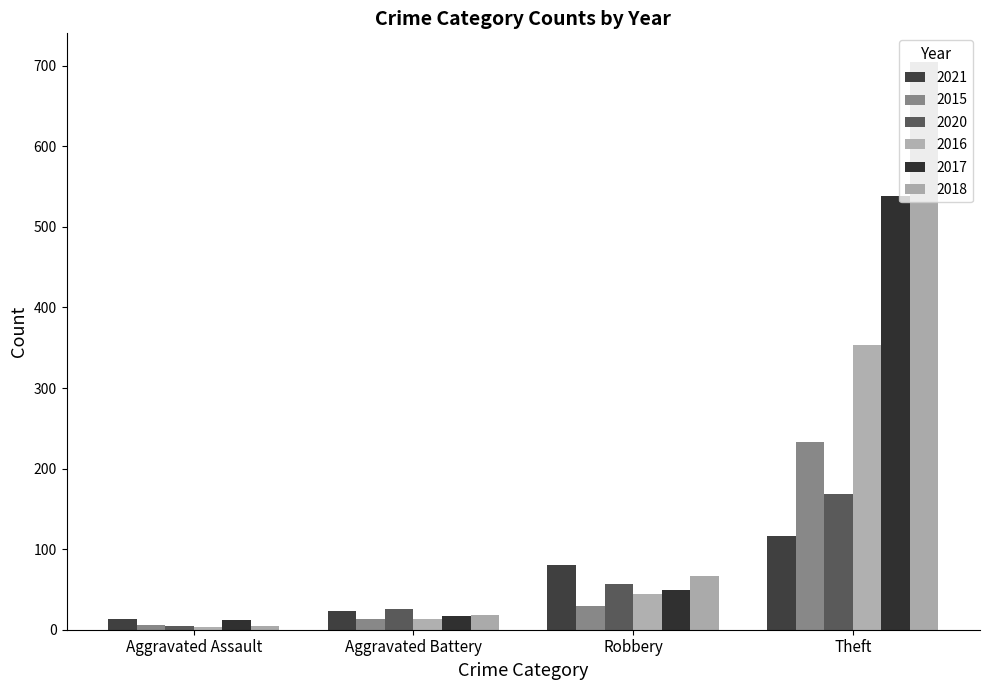

Which series has the largest range (max minus min)?

2018